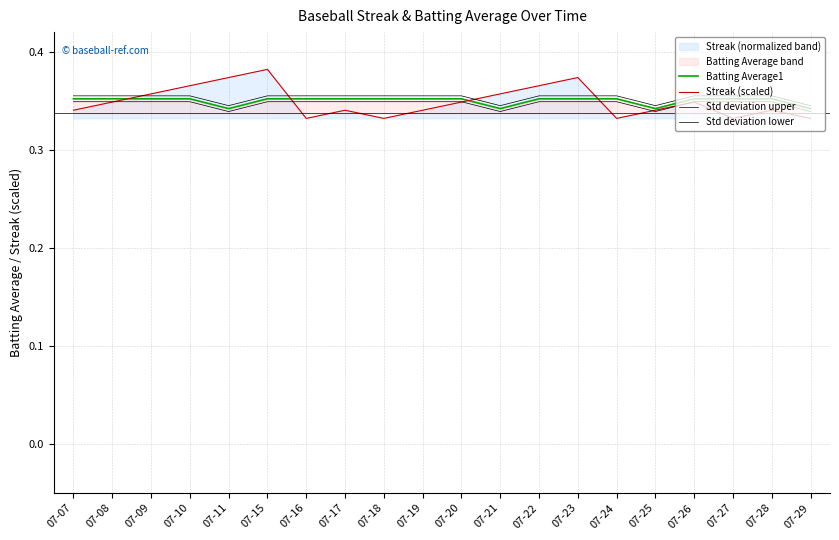

What value does the Streak (scaled) series have at 07-11?

0.4